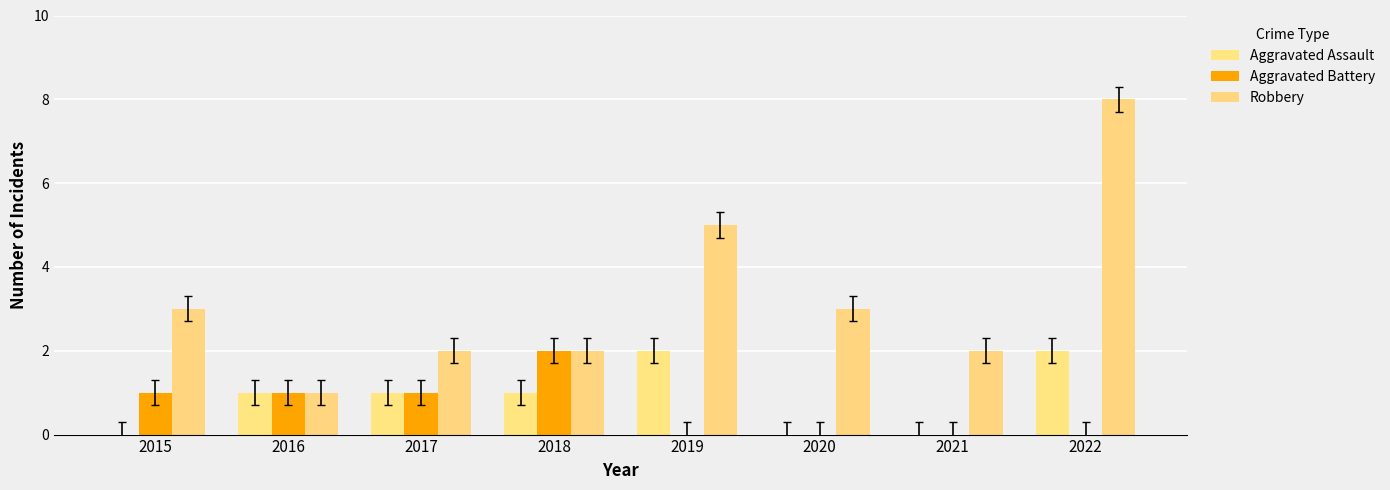

How many categories are shown in the chart?

8